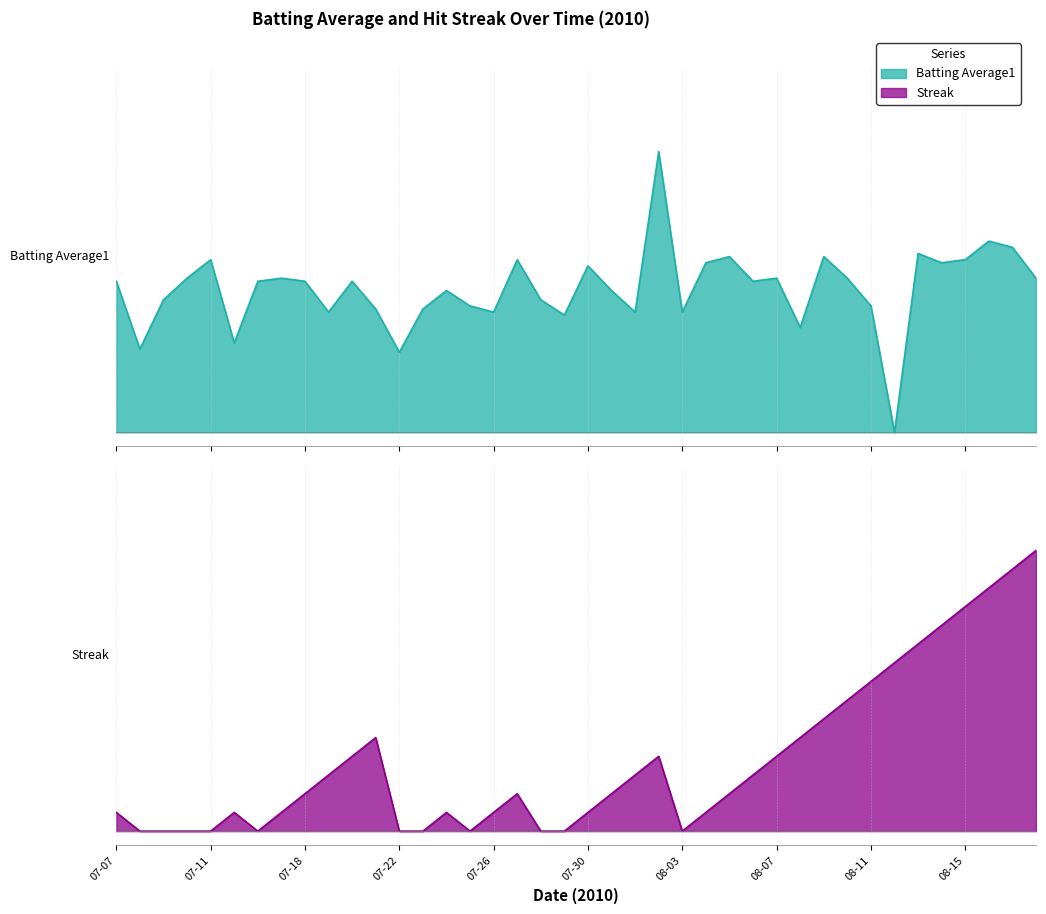

How many intersections are there between Batting Average1 and Streak?

1